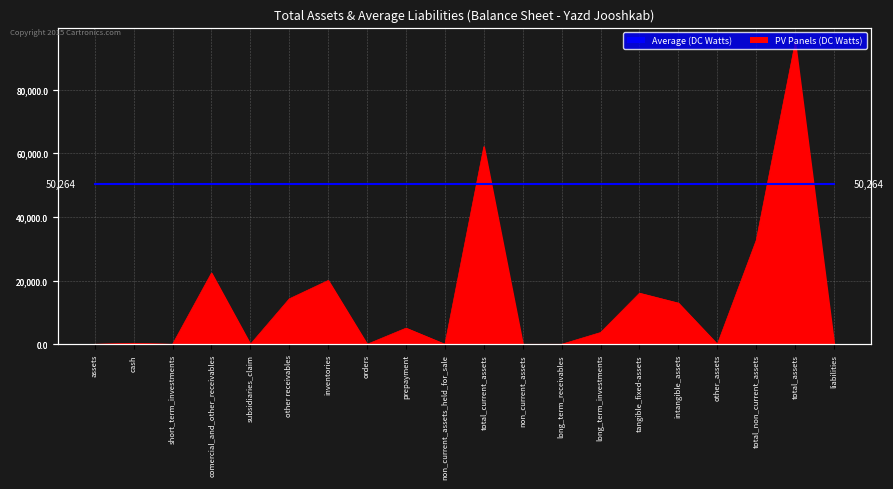

How many lines are shown in the chart?

1